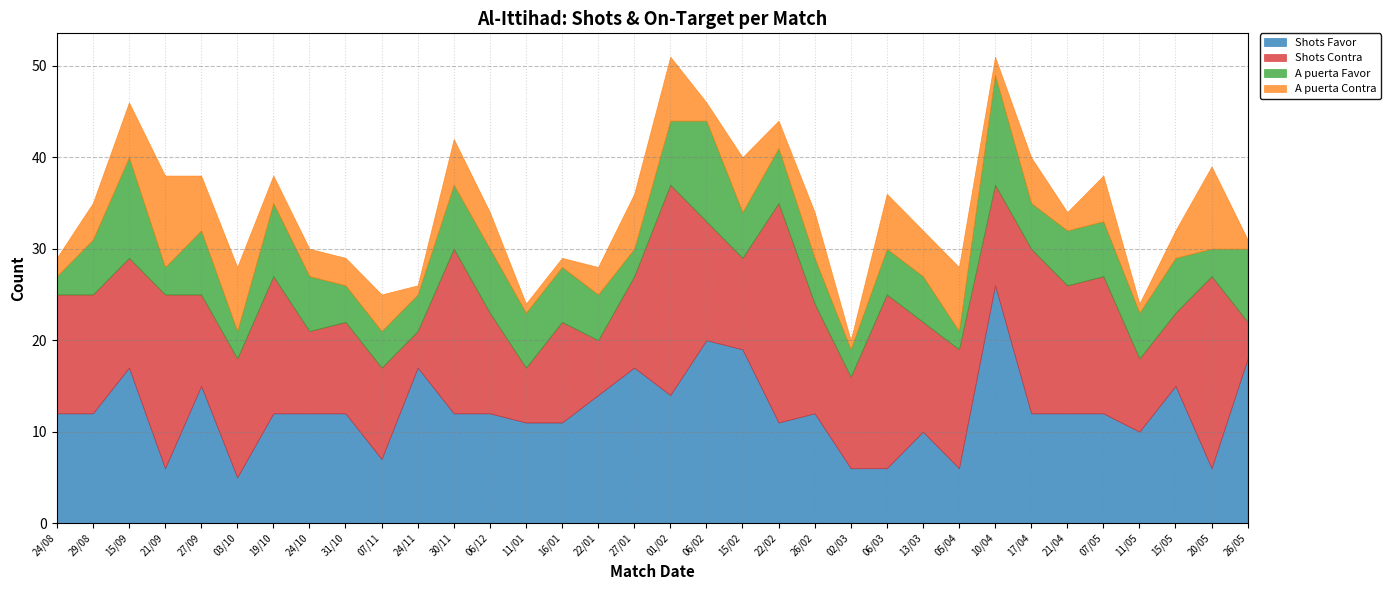

Which series ends up on top after the final intersection of Shots Contra and Shots Favor?

Shots Favor